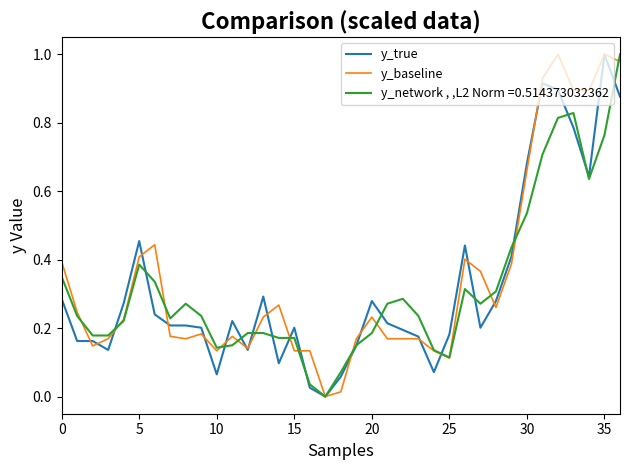

What is the sum of all y_true values?

11.8